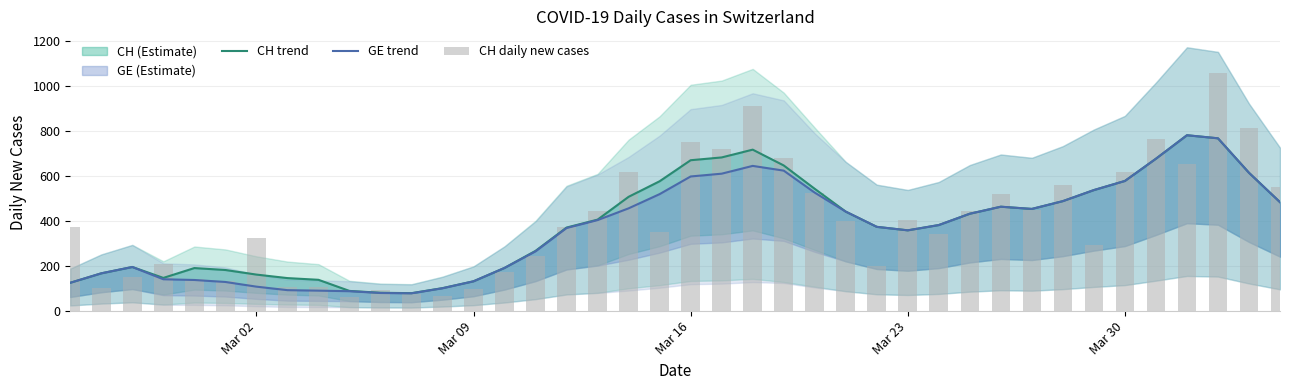

How many data points in CH daily new cases are less than 375?

20